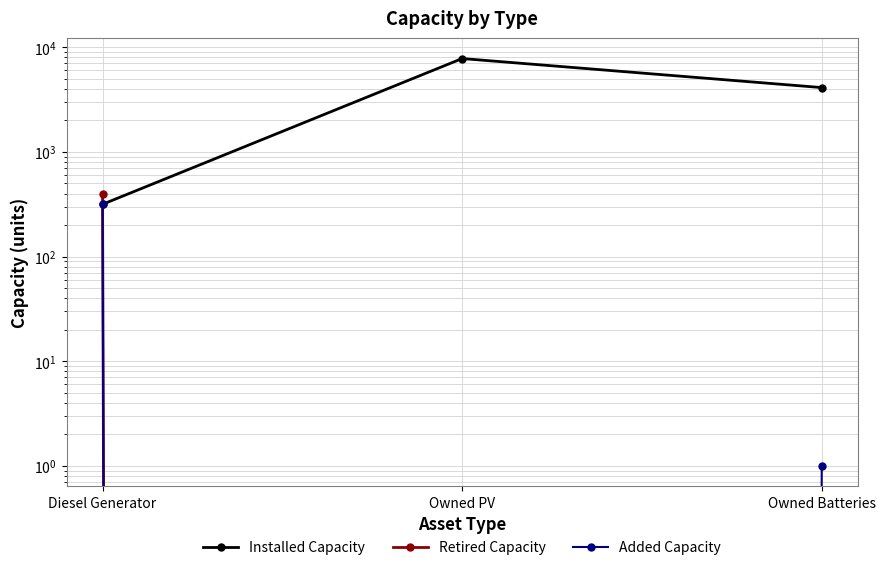

Which category has the highest value across all series?

Owned PV